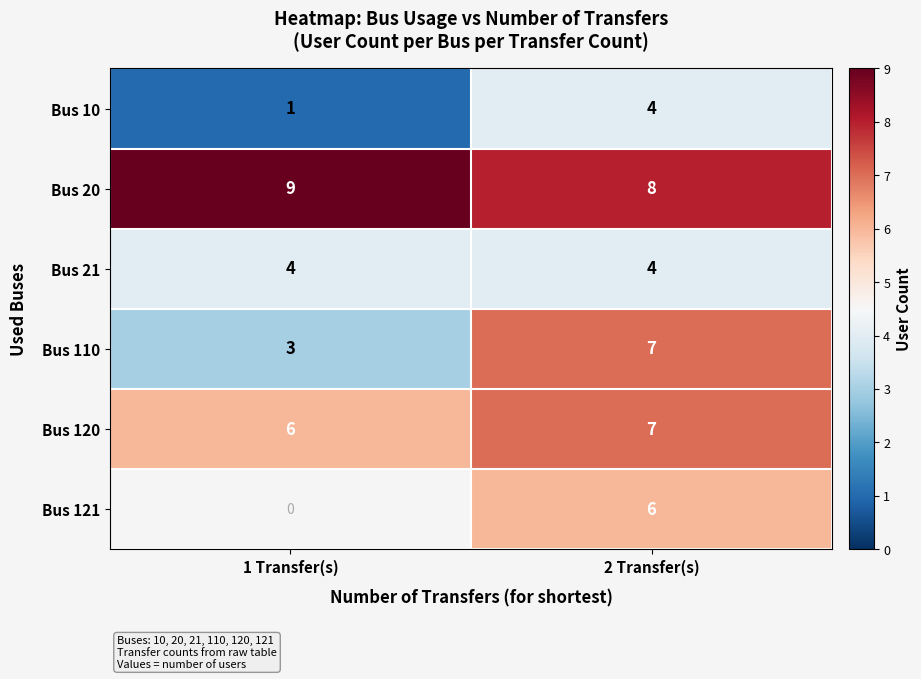

At which label does row_4 reach its minimum?

1 Transfer(s)